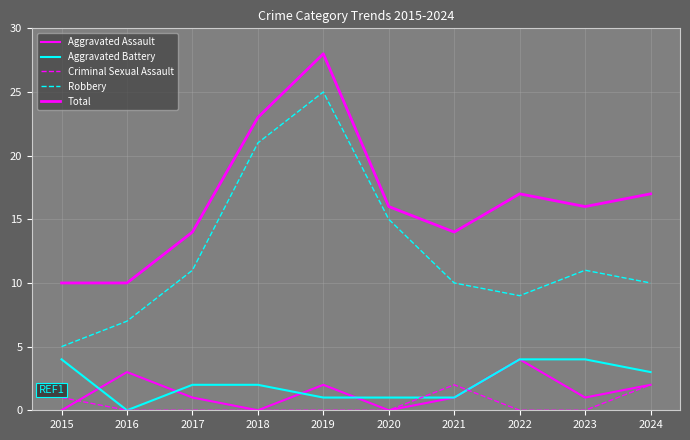

True or false: Robbery has a value of 7 at 2024.

False